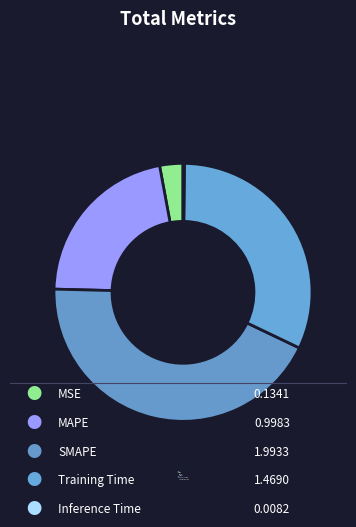

True or false: MSE accounts for 1% of the total.

False